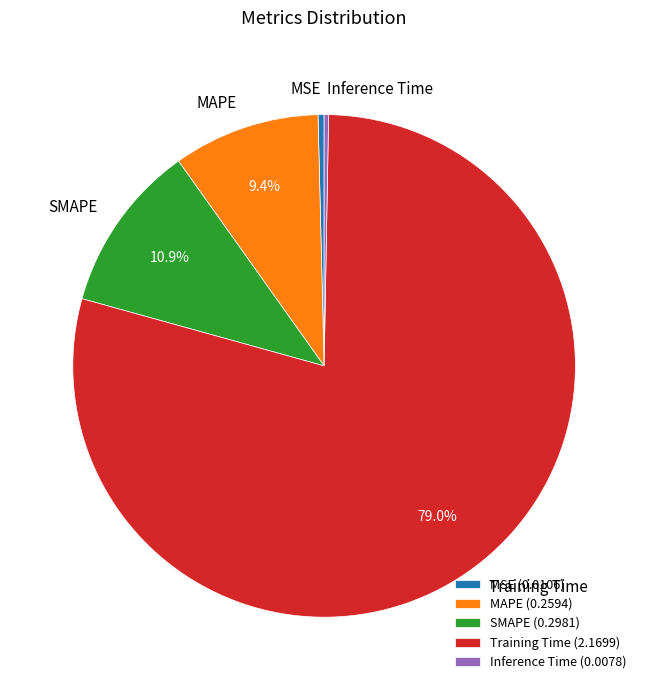

Which has a higher value, MAPE or MSE?

MAPE